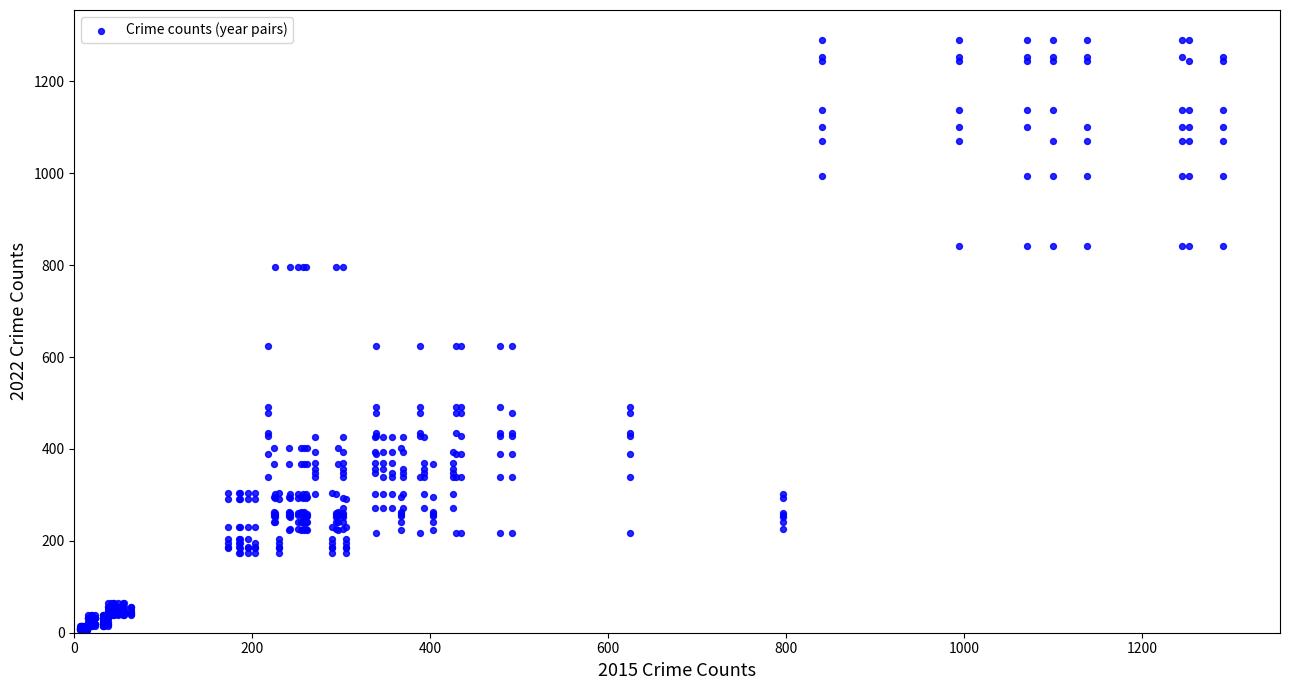

What is the range of X values (max minus min)?

1285